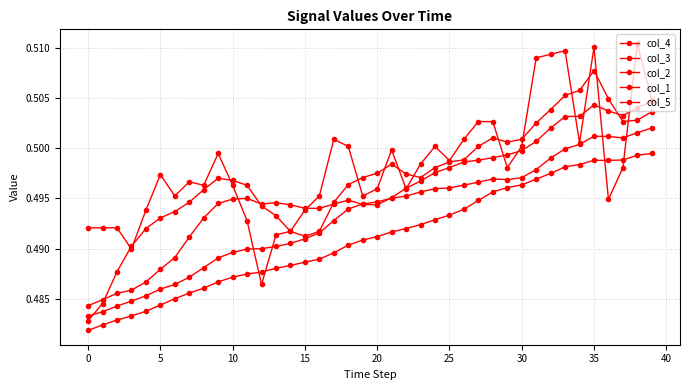

At which category is the sum across all series the highest?

35